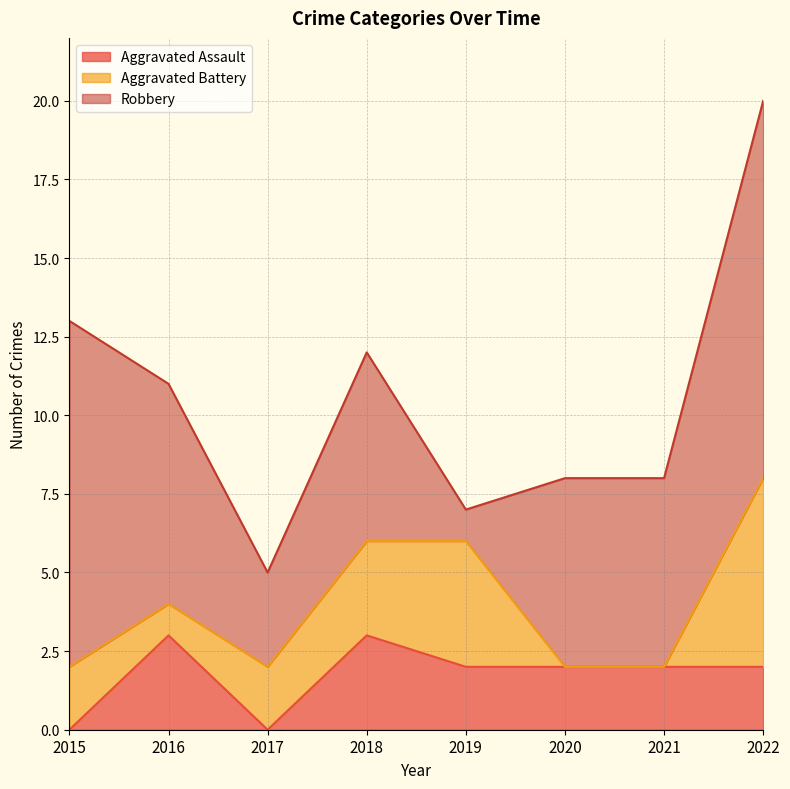

Is the value of Aggravated Assault at 2015 greater than the value of Robbery at 2016?

No